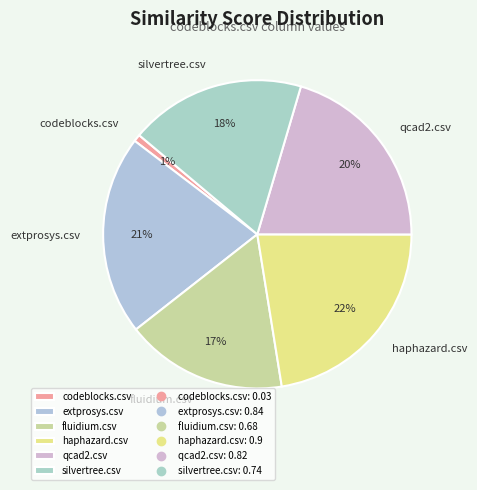

How many segments does this pie chart have?

6